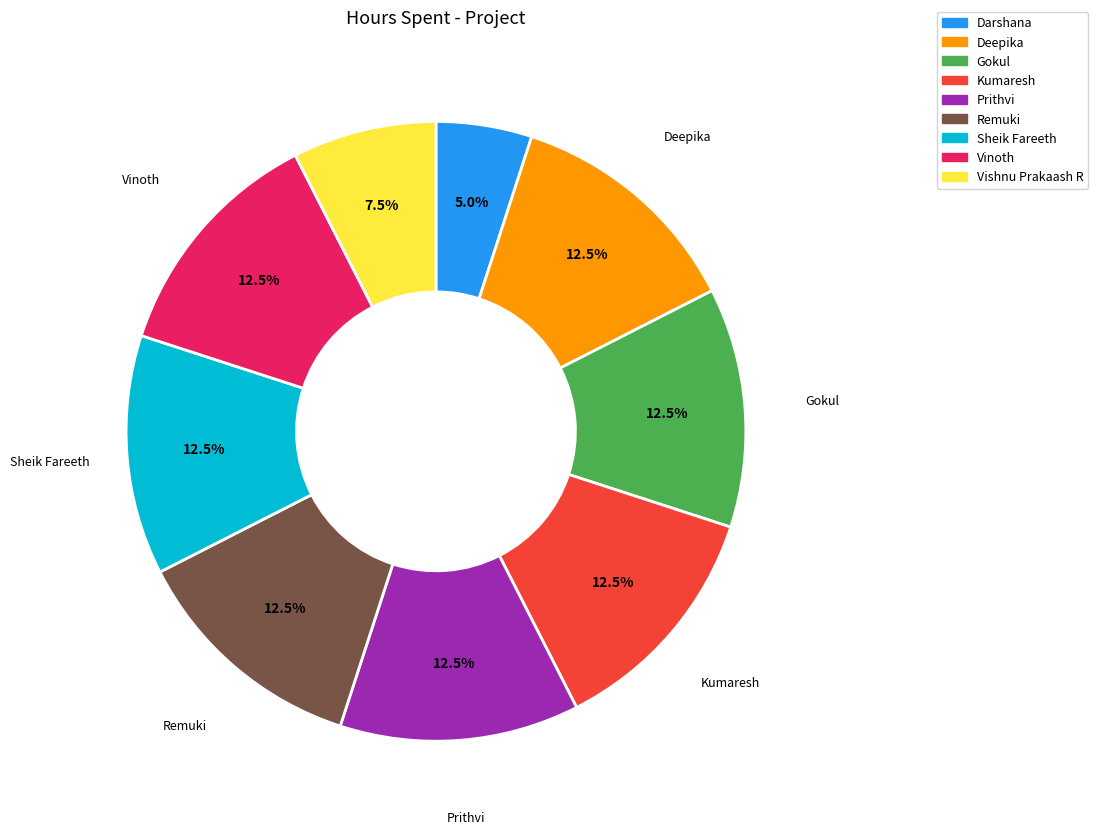

Is there any slice that represents more than half of the pie?

No